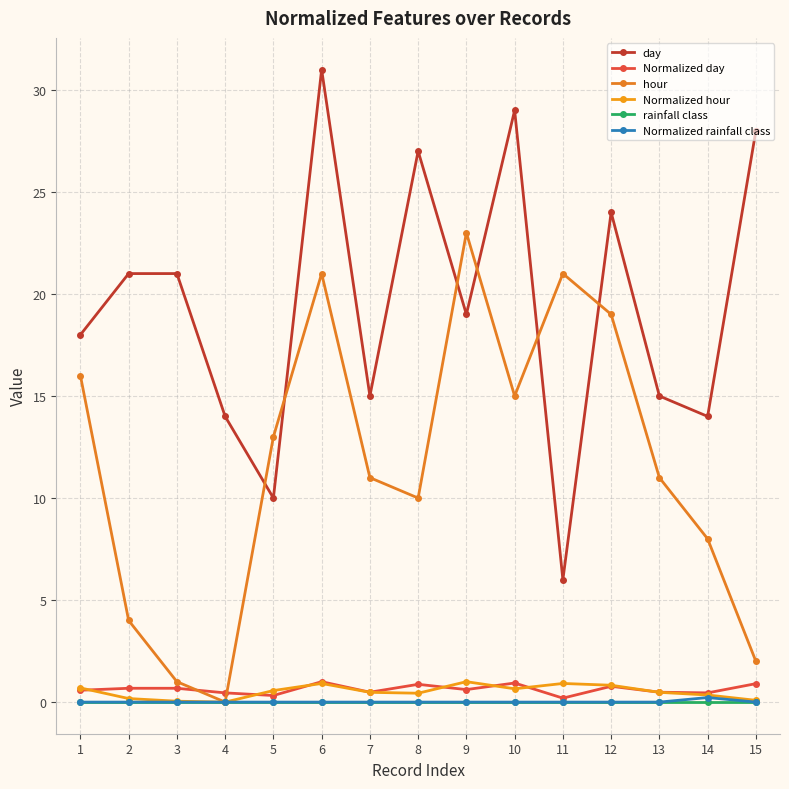

Does the chart have visible grid lines?

Yes